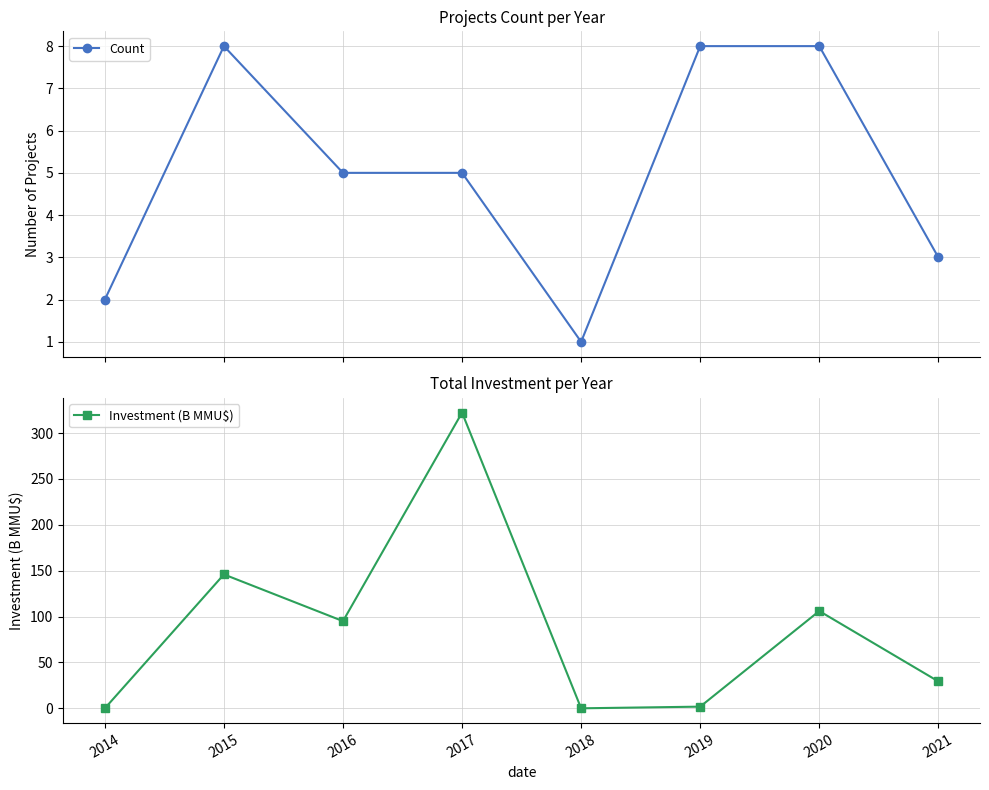

Between 2020 and 2019, which is larger?

2020